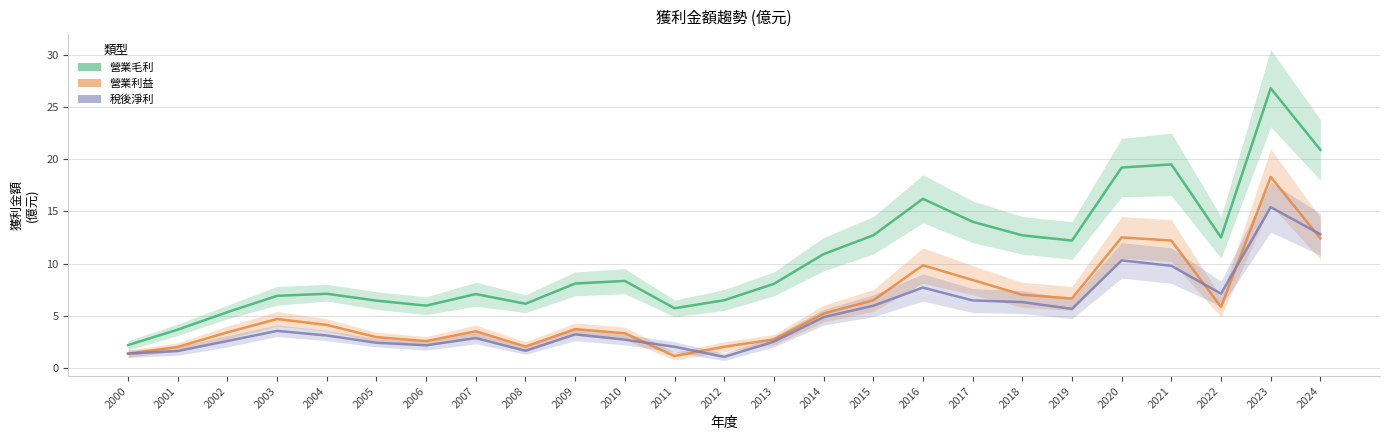

The value of 稅後淨利 at 2020 is 5.7. True or false?

False